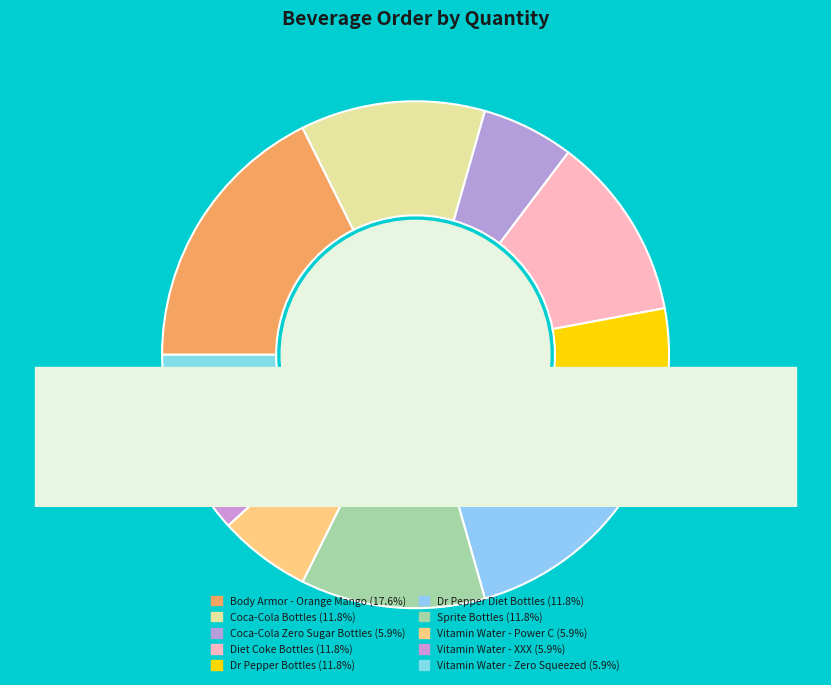

How many segments does this pie chart have?

10